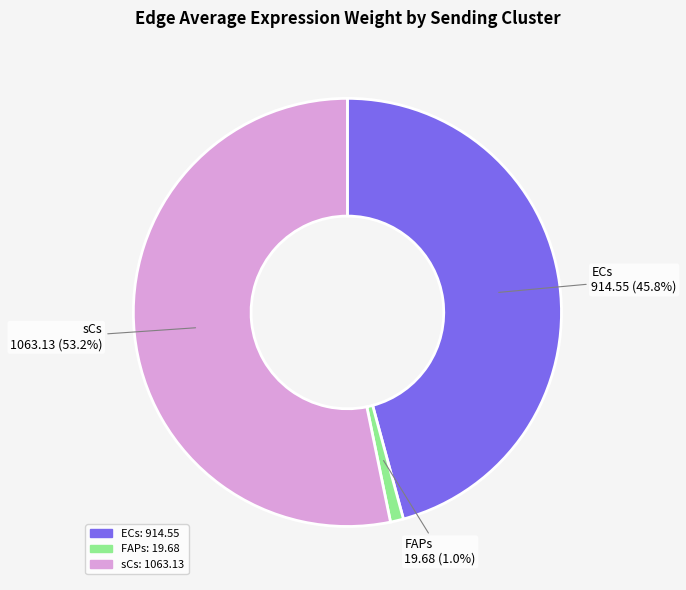

How many slices are in this pie chart?

3